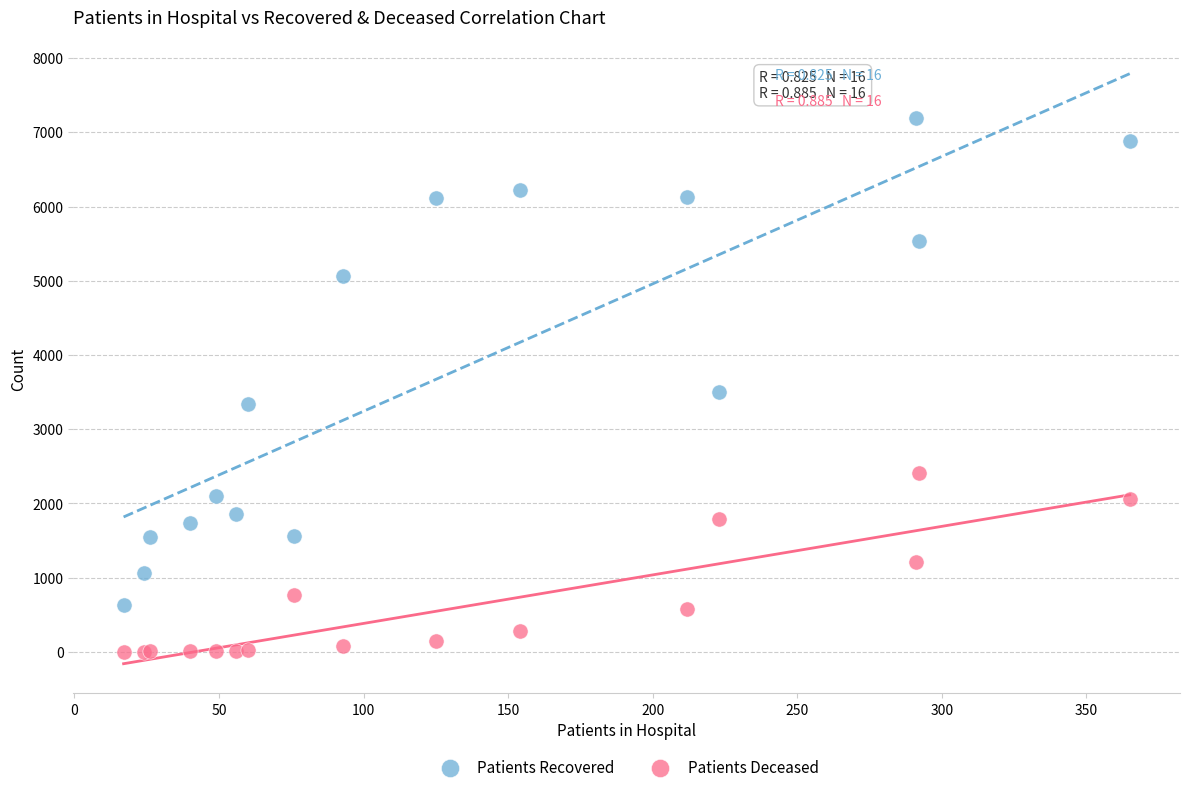

Which series reaches the minimum Y coordinate?

Patients Deceased